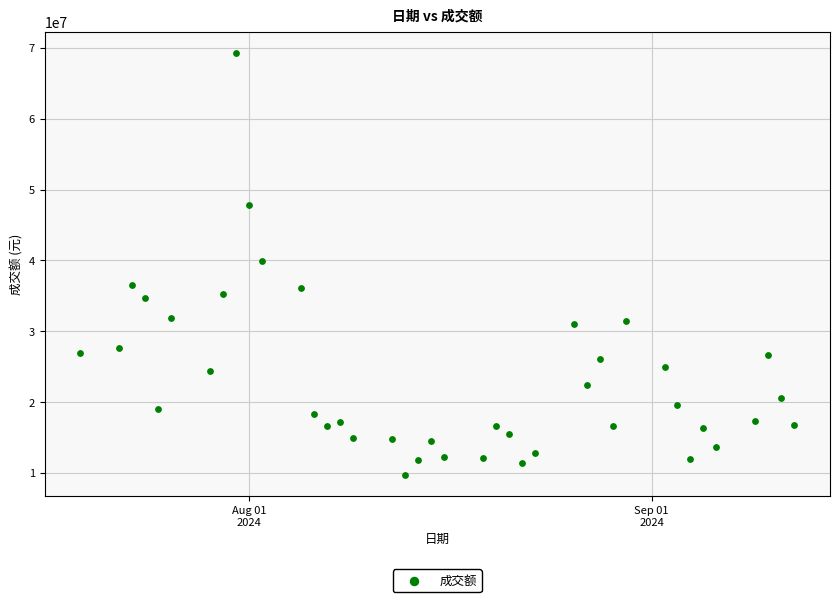

What is the range of X values (max minus min)?

55